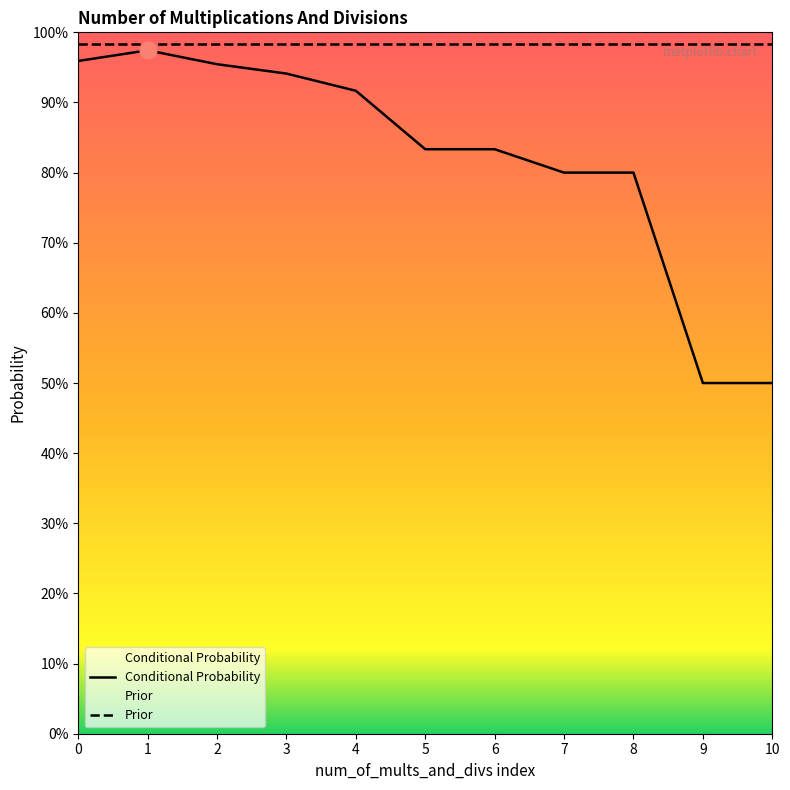

Which series has the largest total across all categories?

Prior